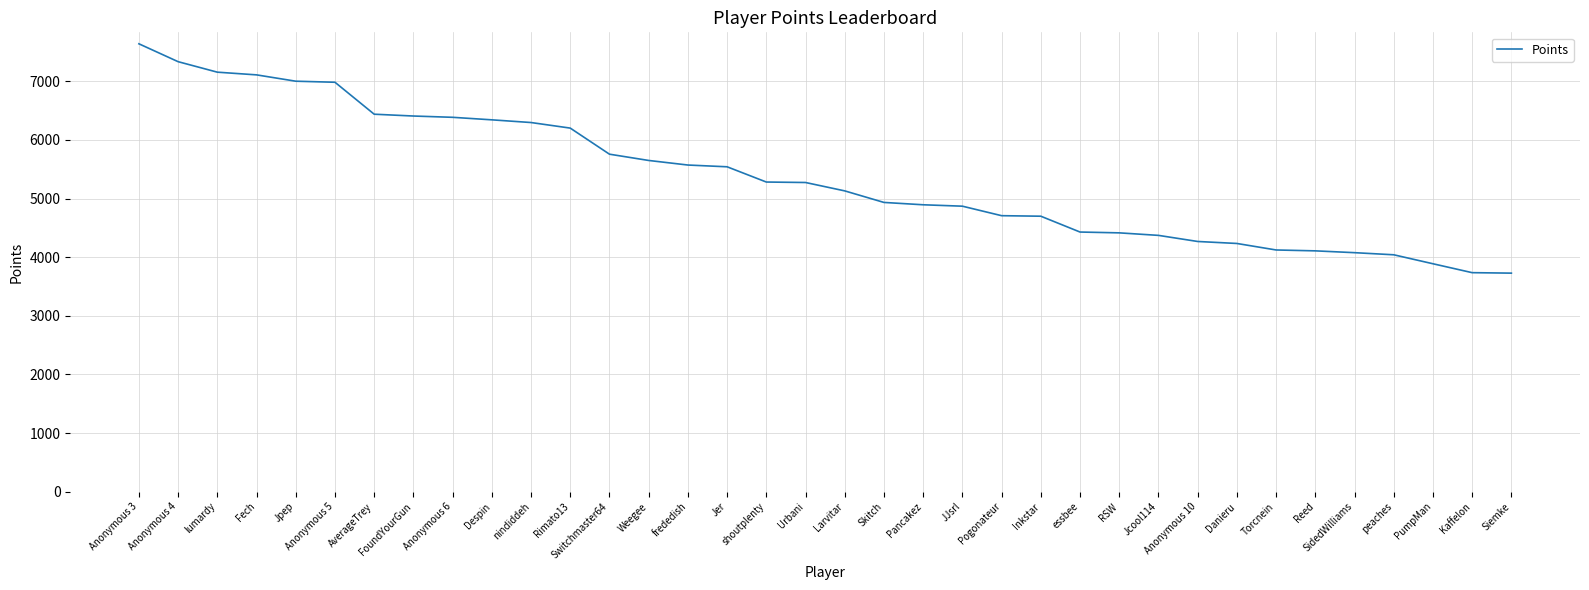

The value at Larvitar is 3435. True or false?

False